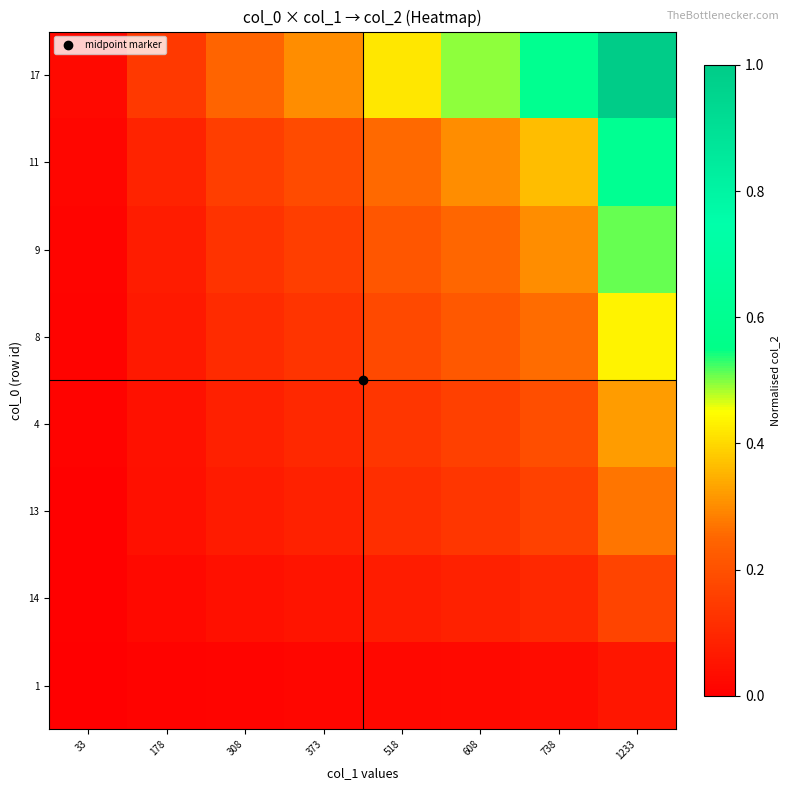

Reading left to right, extract all data points from this chart.

1: 33=0.0	178=0.0	308=0.0	373=0.0	518=0.0	608=0.0	738=0.0	1233=0.1
14: 33=0.0	178=0.0	308=0.0	373=0.1	518=0.1	608=0.1	738=0.1	1233=0.2
13: 33=0.0	178=0.0	308=0.1	373=0.1	518=0.1	608=0.1	738=0.2	1233=0.3
4: 33=0.0	178=0.0	308=0.1	373=0.1	518=0.1	608=0.2	738=0.2	1233=0.3
8: 33=0.0	178=0.1	308=0.1	373=0.1	518=0.2	608=0.2	738=0.3	1233=0.4
9: 33=0.0	178=0.1	308=0.1	373=0.2	518=0.2	608=0.3	738=0.3	1233=0.5
11: 33=0.0	178=0.1	308=0.2	373=0.2	518=0.3	608=0.3	738=0.4	1233=0.6
17: 33=0.0	178=0.1	308=0.2	373=0.3	518=0.4	608=0.5	738=0.6	1233=1.0